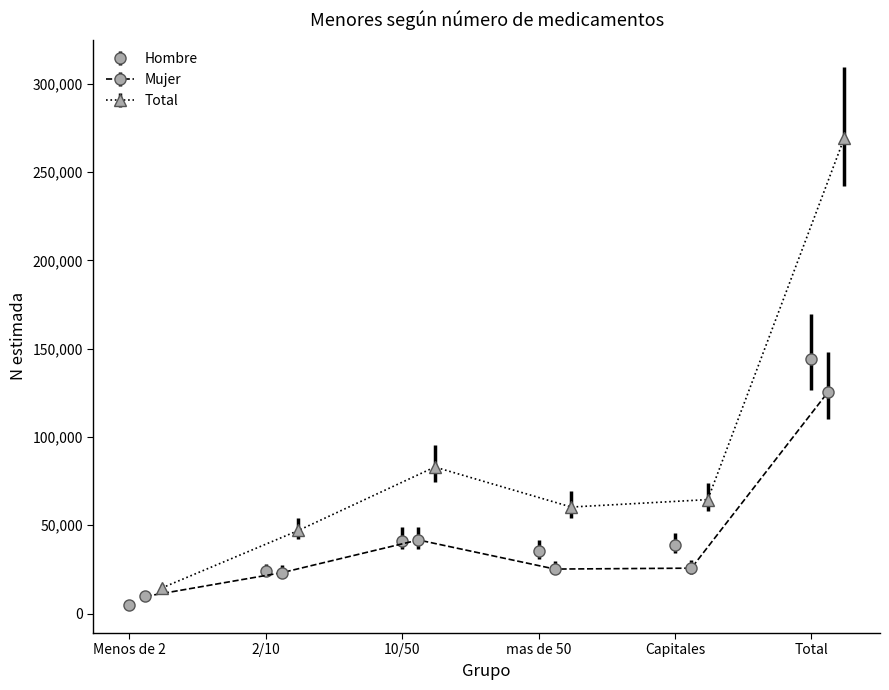

In Hombre N (estimada), how many points are lower than both neighbors (excluding endpoints)?

1